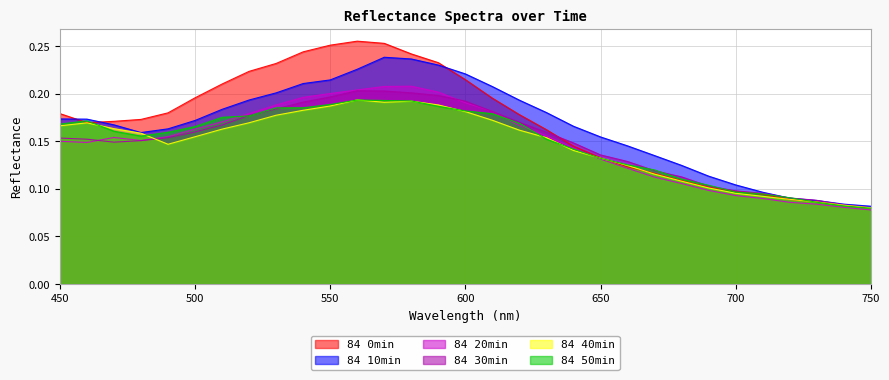

True or false: 84 10min has a value of 0.3 at 530.

False